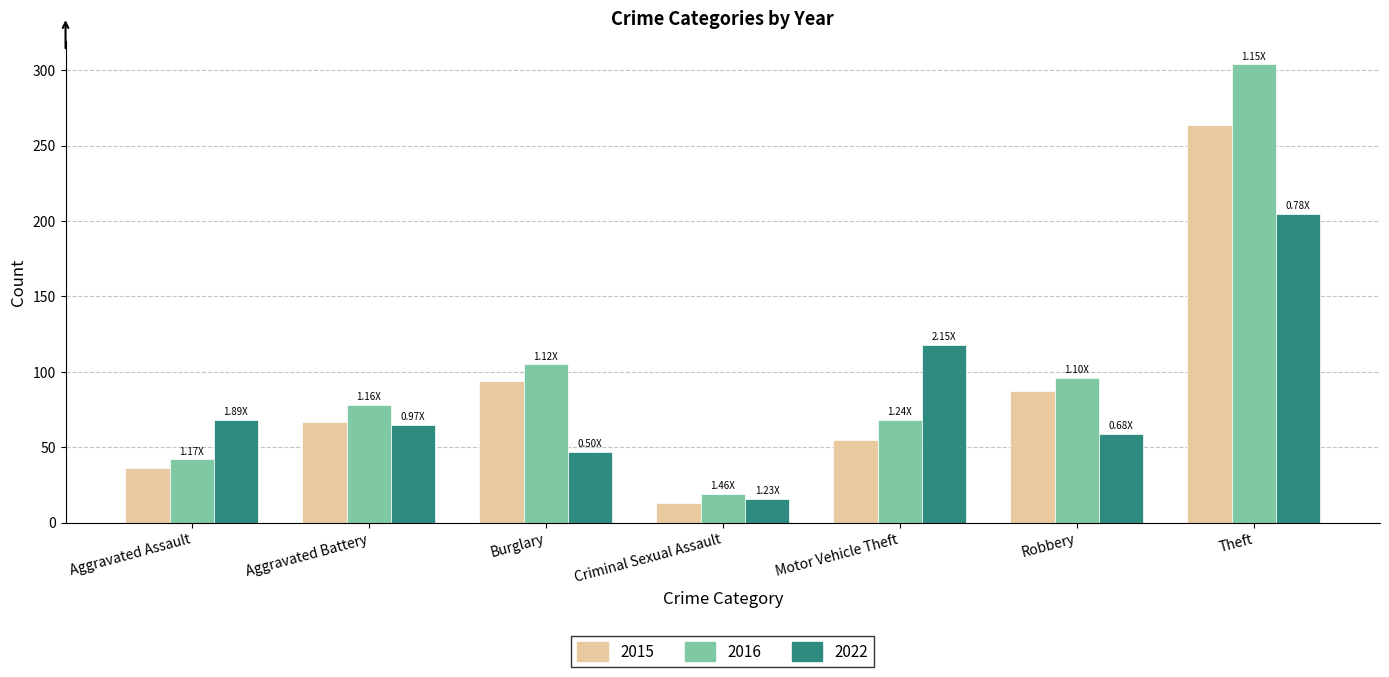

What is the sum of all 2015 values?

616